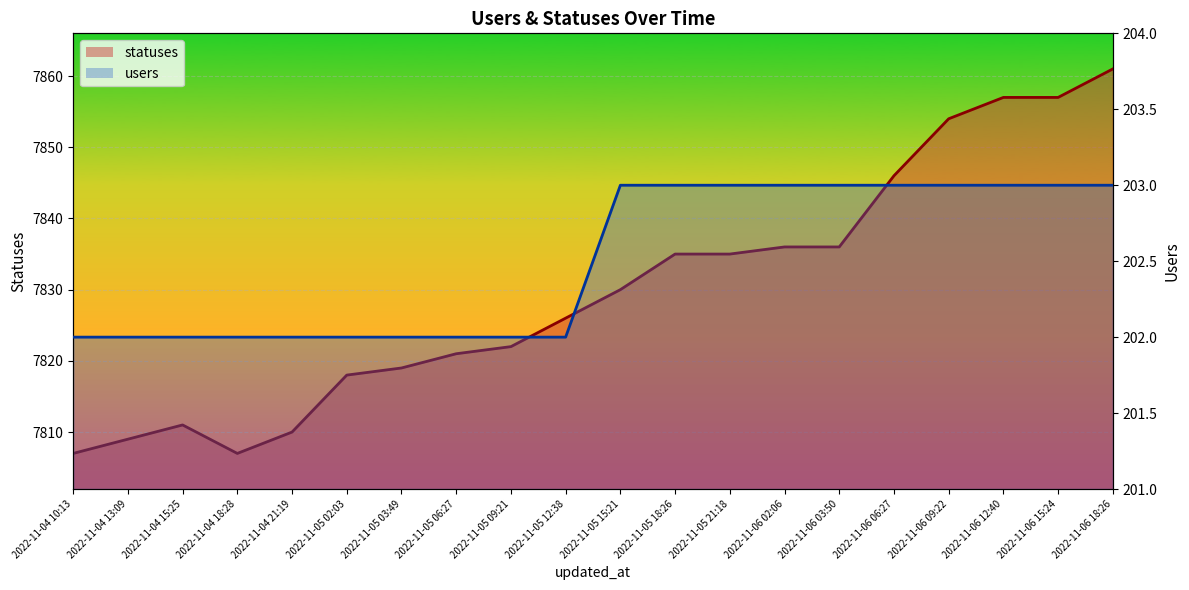

What is the value of the statuses line point at the 9th from the left?

7822